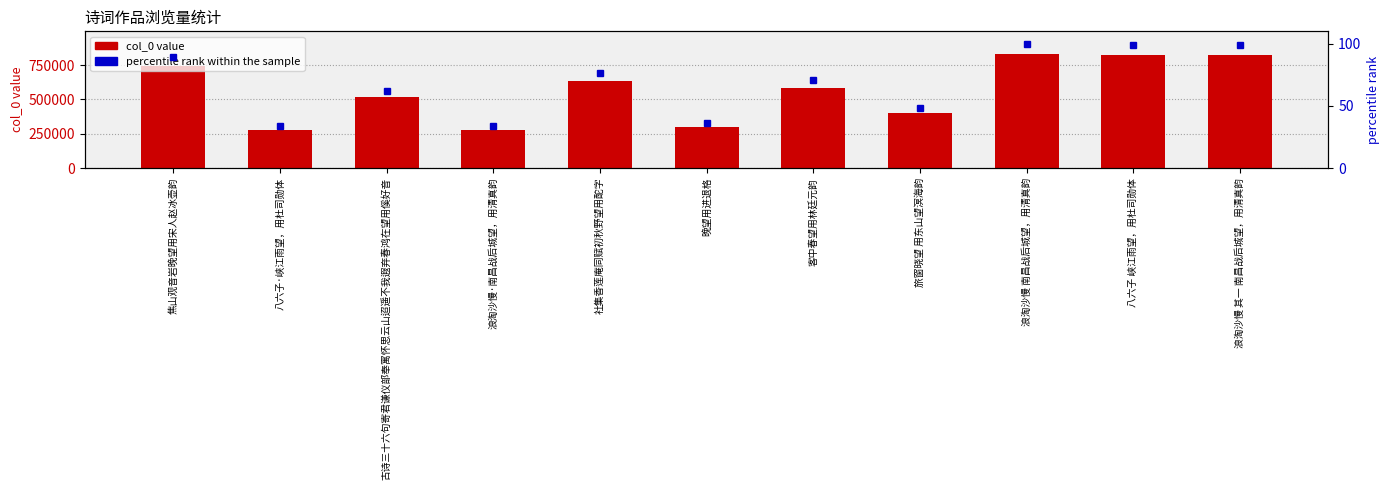

At 社集香莲庵同赋初秋野望用酡字, list the series in order from largest to smallest.

col_0, percentile rank within the sample